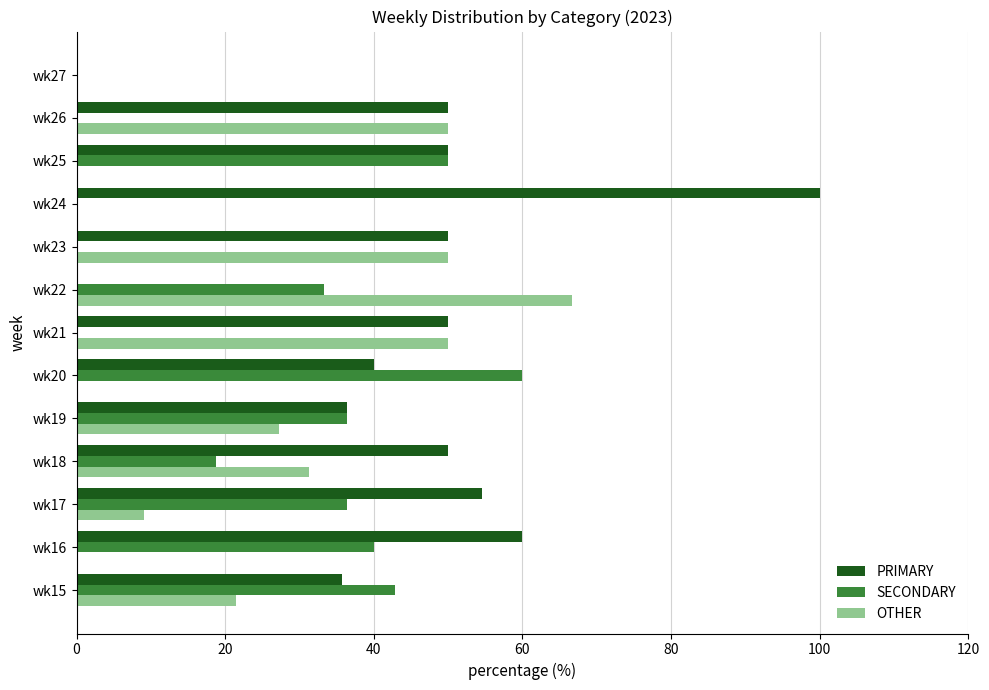

What is the sum of the SECONDARY values at wk20 and wk16?

100.0